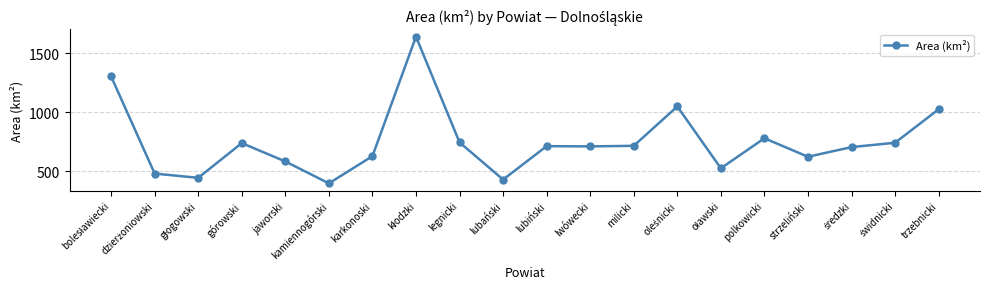

What is the difference between the maximum and minimum values?

1246